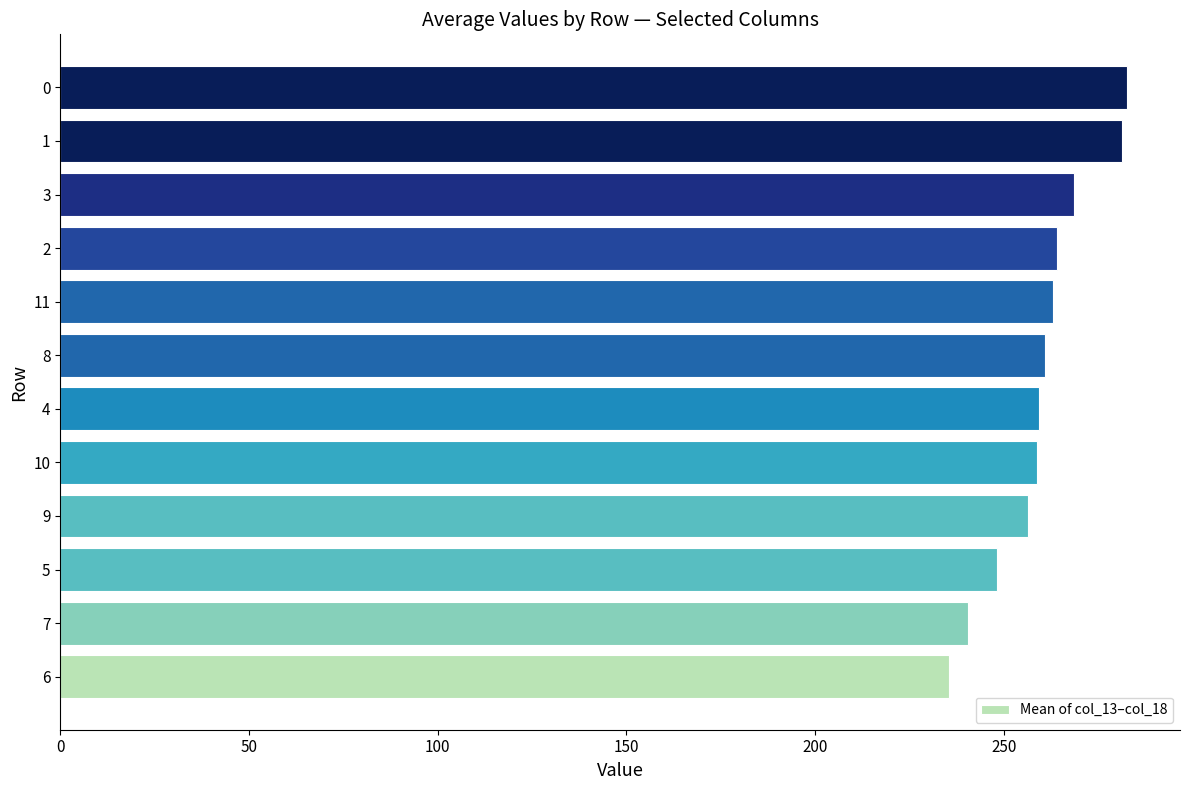

The value at 7 is 240.5. True or false?

True